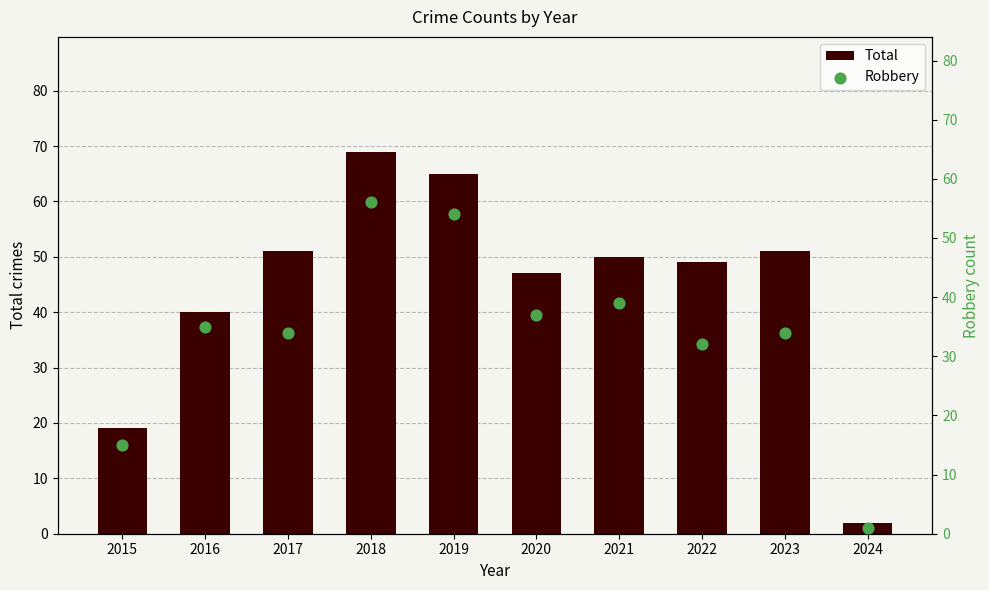

At which category is the sum across all series the highest?

2018